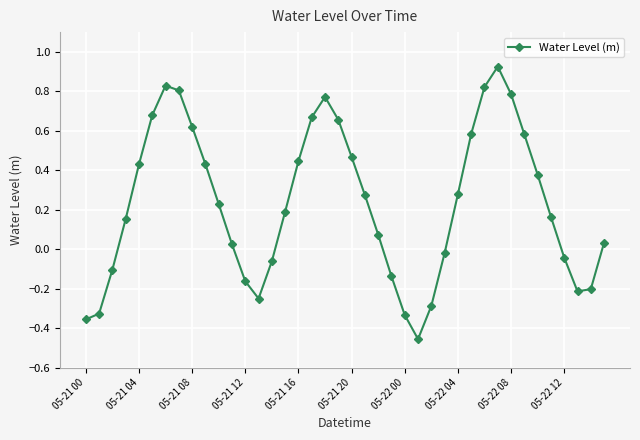

How many values are above zero?

26